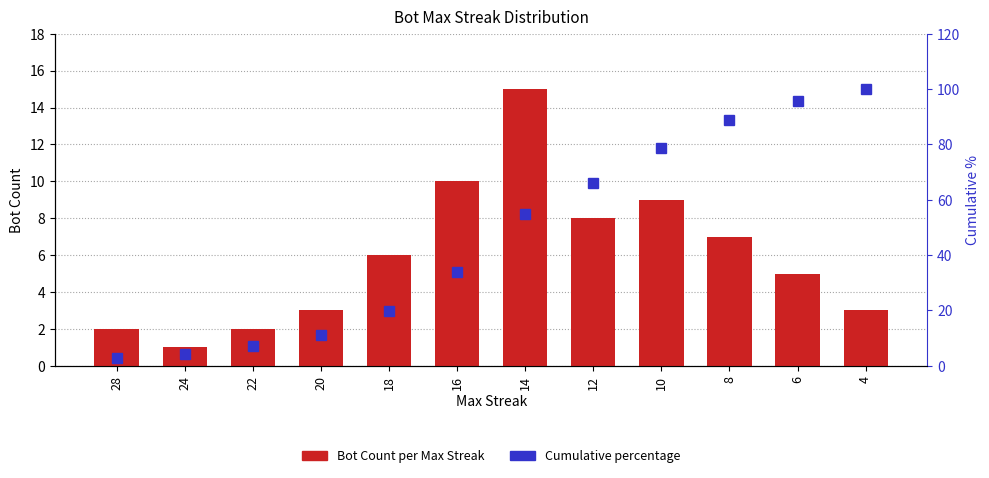

At which category does the chart reach its minimum across all series?

24